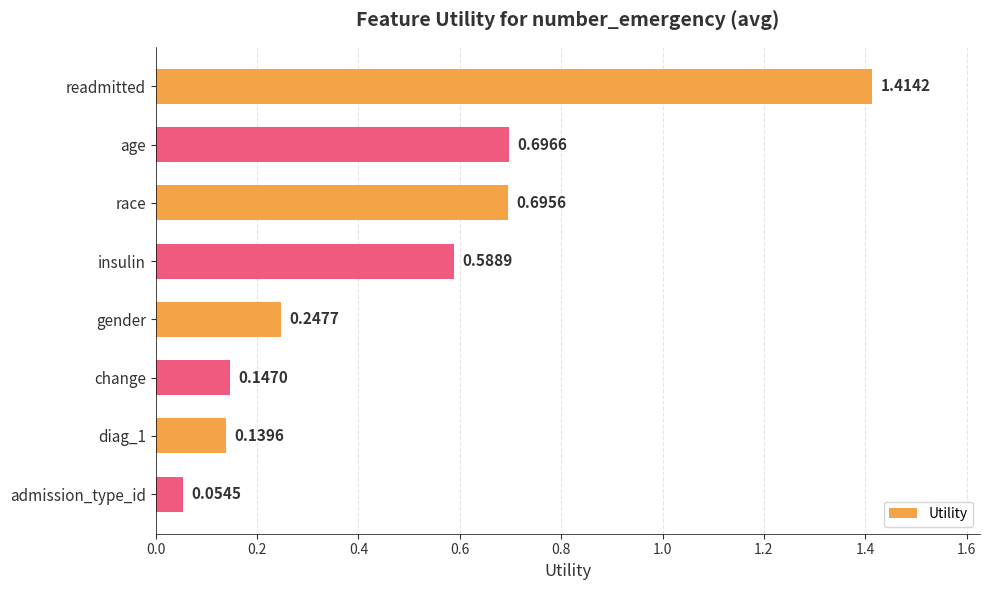

List the labels in order of value, smallest first.

admission_type_id, diag_1, change, gender, insulin, race, age, readmitted